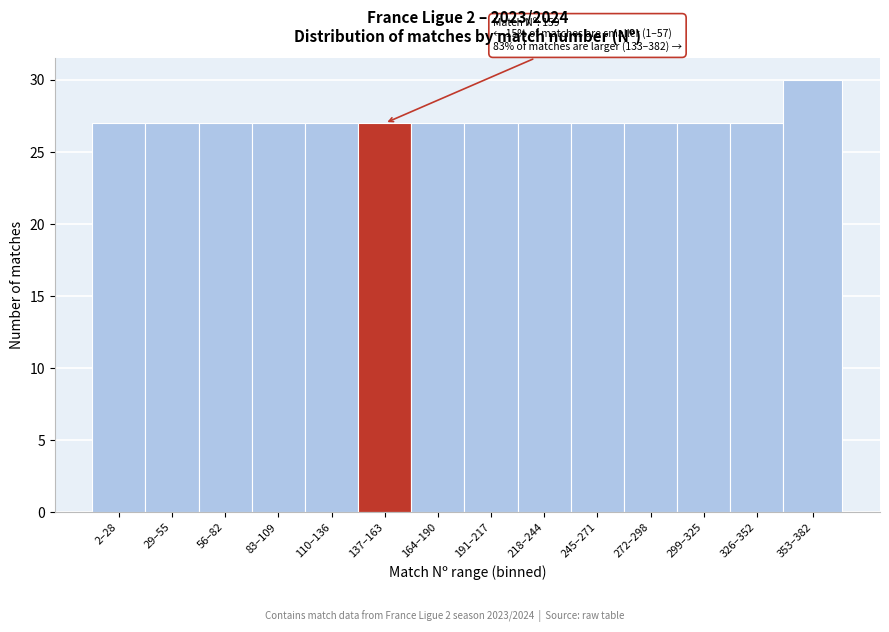

Reading left to right, list all the values displayed in this chart.

2–28=27	29–55=27	56–82=27	83–109=27	110–136=27	137–163=27	164–190=27	191–217=27	218–244=27	245–271=27	272–298=27	299–325=27	326–352=27	353–382=30